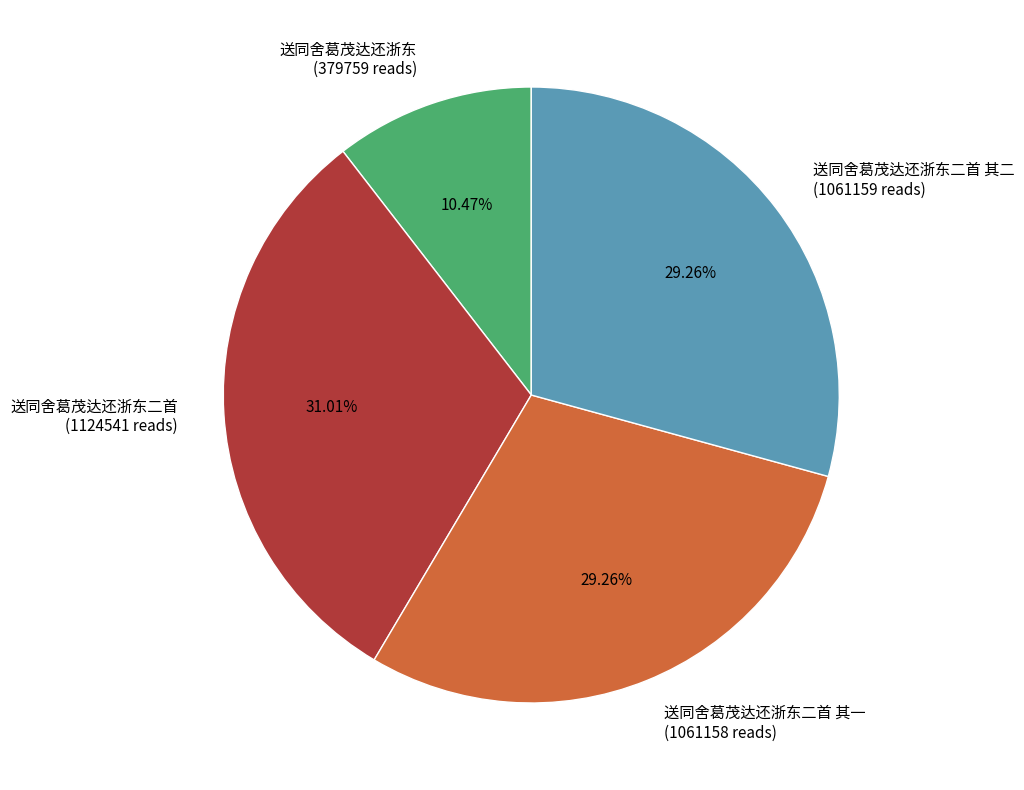

Do 送同舍葛茂达还浙东 (379759 reads) and 送同舍葛茂达还浙东二首 (1124541 reads) together represent more than half of the pie?

No